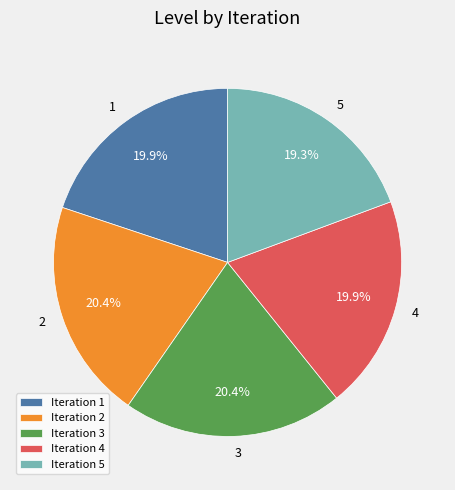

What percentage is NOT represented by 5?

80.7%